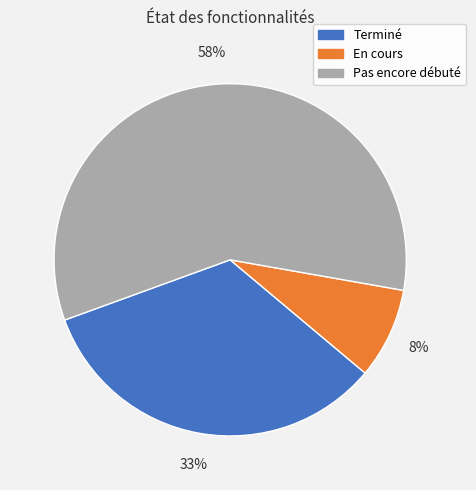

What is the largest slice in the pie chart?

Pas encore débuté